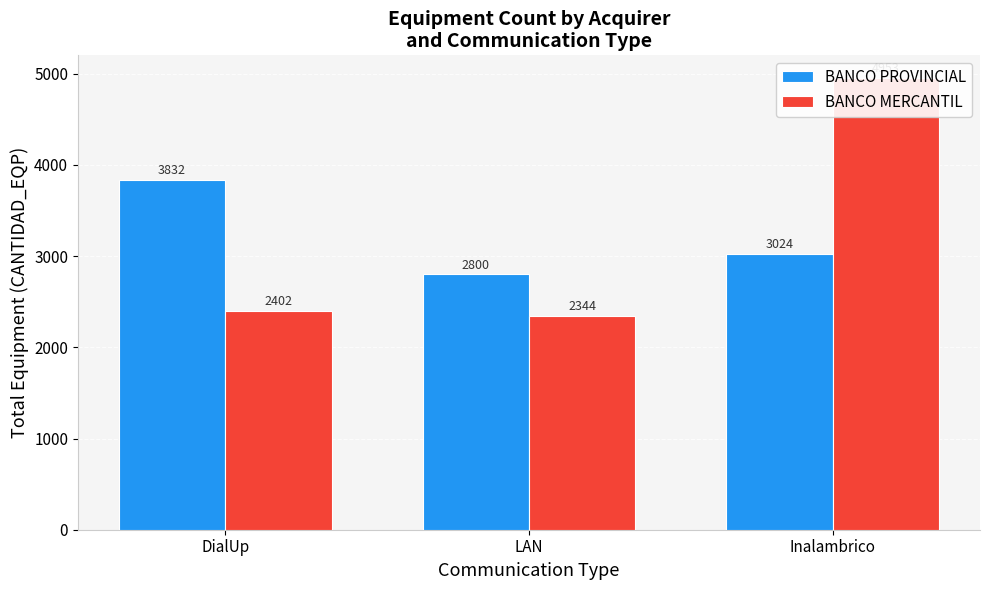

What is the approximate value of BANCO MERCANTIL at LAN, to the nearest 100?

2300